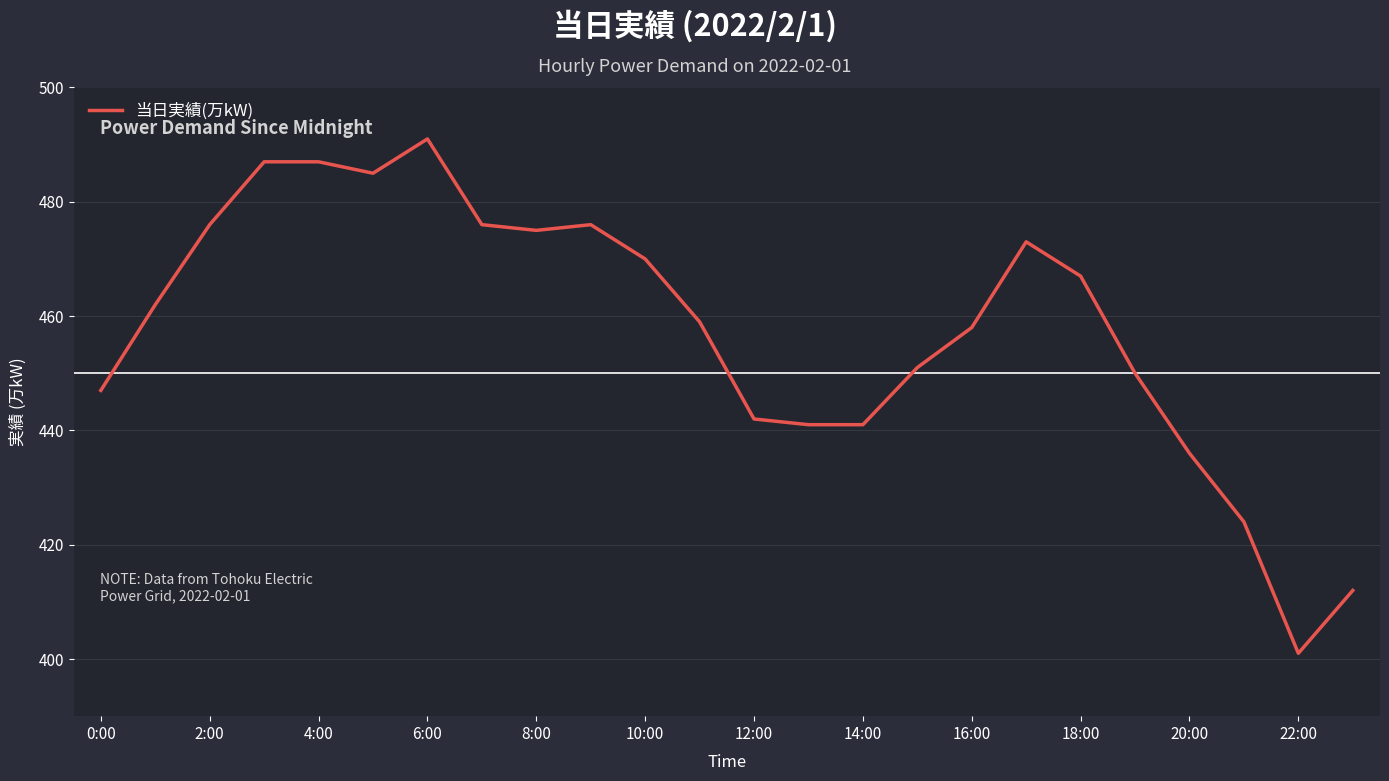

What is the smallest value displayed?

401